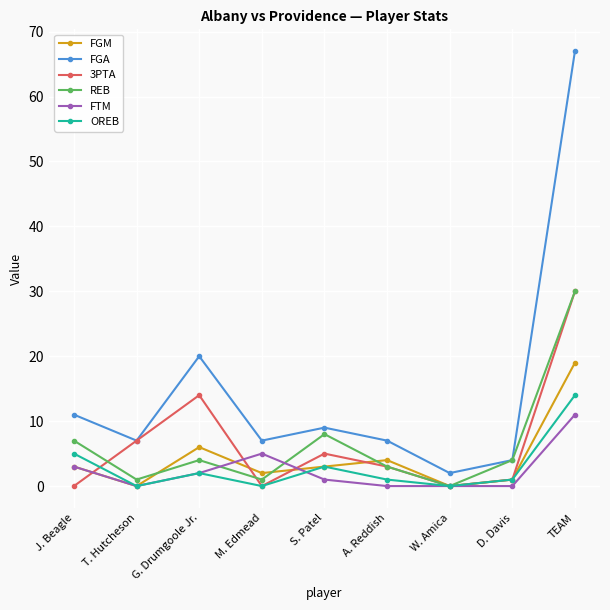

What position from the left is D. Davis?

8